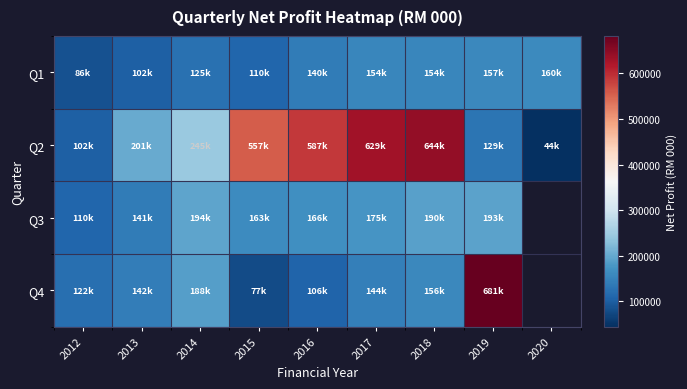

What is the minimum value for Q2?

44078.0